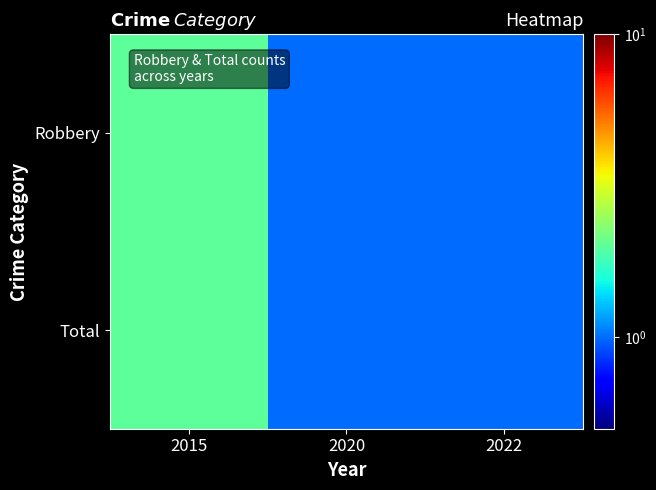

What is the maximum value shown in the chart?

2